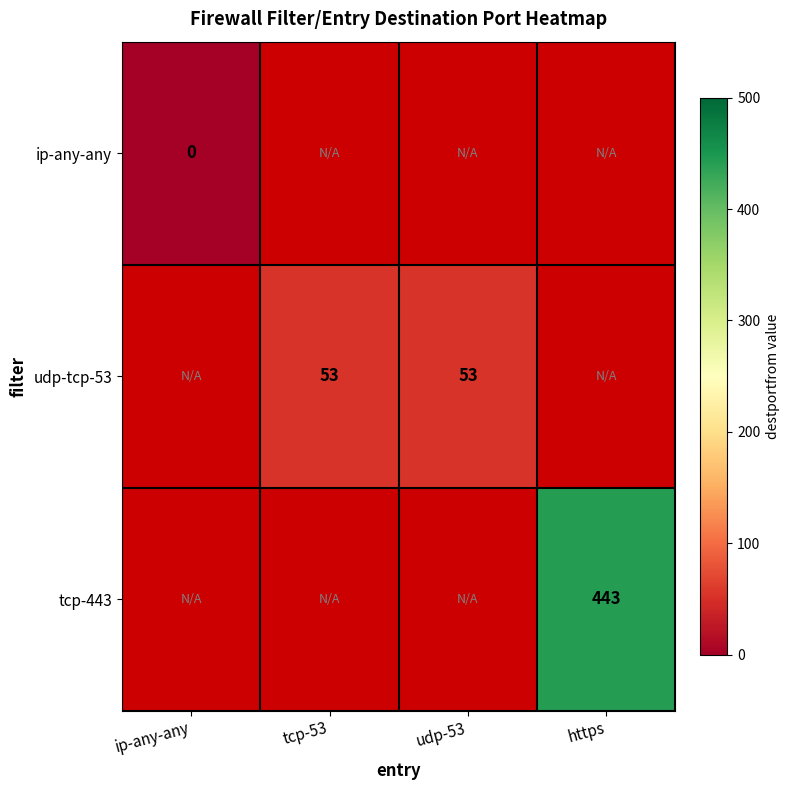

The value of udp-tcp-53 at udp-53 is 73. True or false?

False